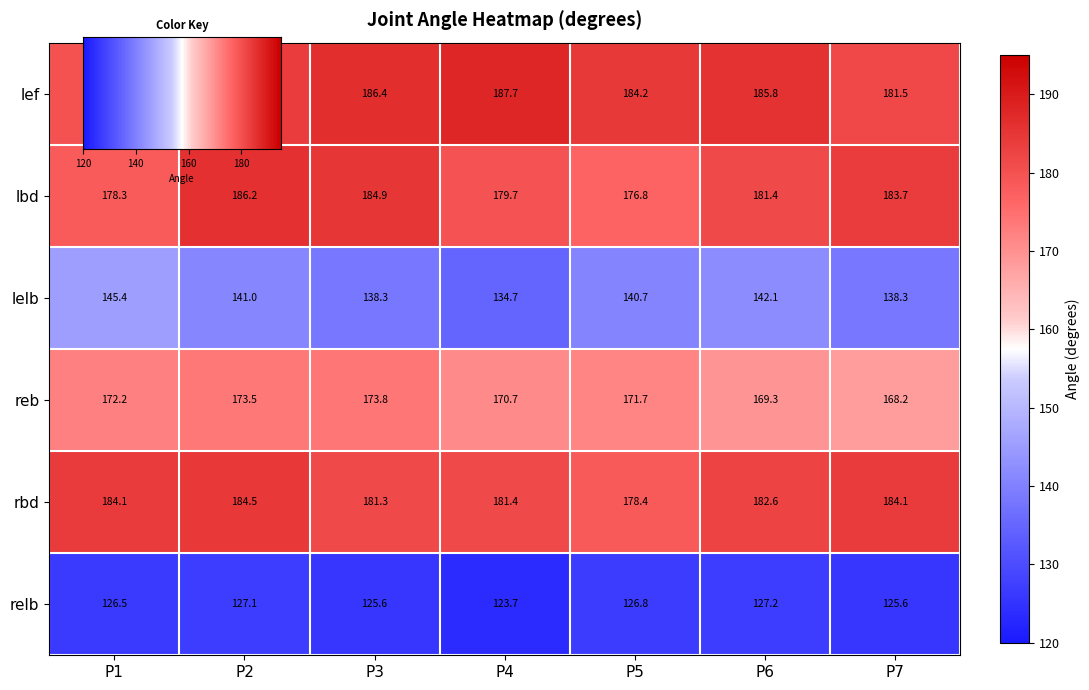

What is the greatest value displayed?

187.7